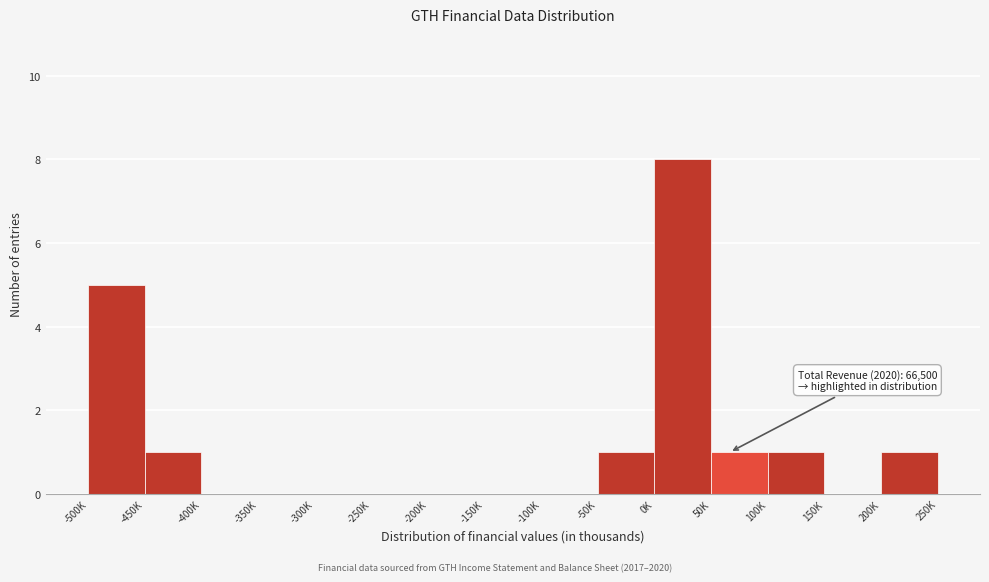

Reading right to left, extract all data points from this chart.

200K=1	150K=0	100K=1	50K=1	0K=8	-50K=1	-100K=0	-150K=0	-200K=0	-250K=0	-300K=0	-350K=0	-400K=0	-450K=1	-500K=5